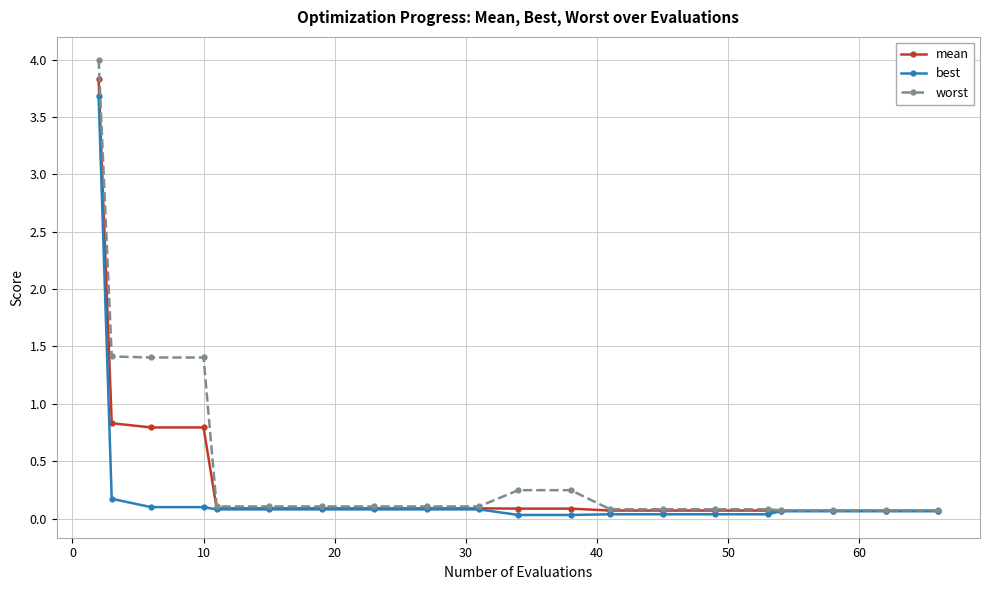

How many lines are shown in the chart?

3